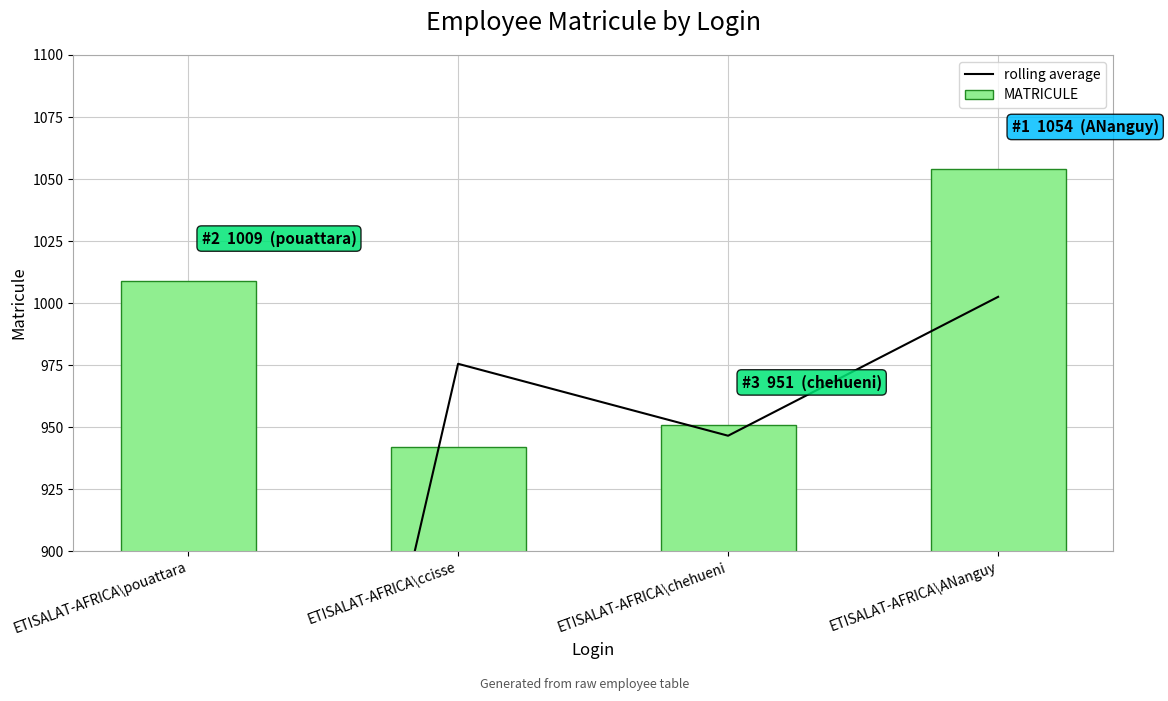

True or false: rolling average has a value of 298.9 at ETISALAT-AFRICA\pouattara.

False